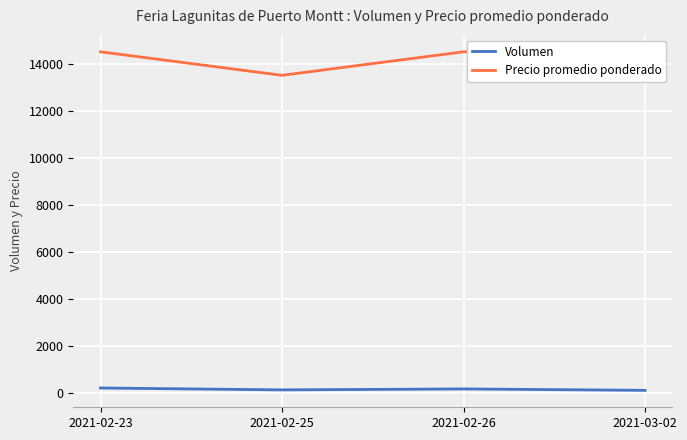

Where does the Volumen series first go above 160?

2021-02-23